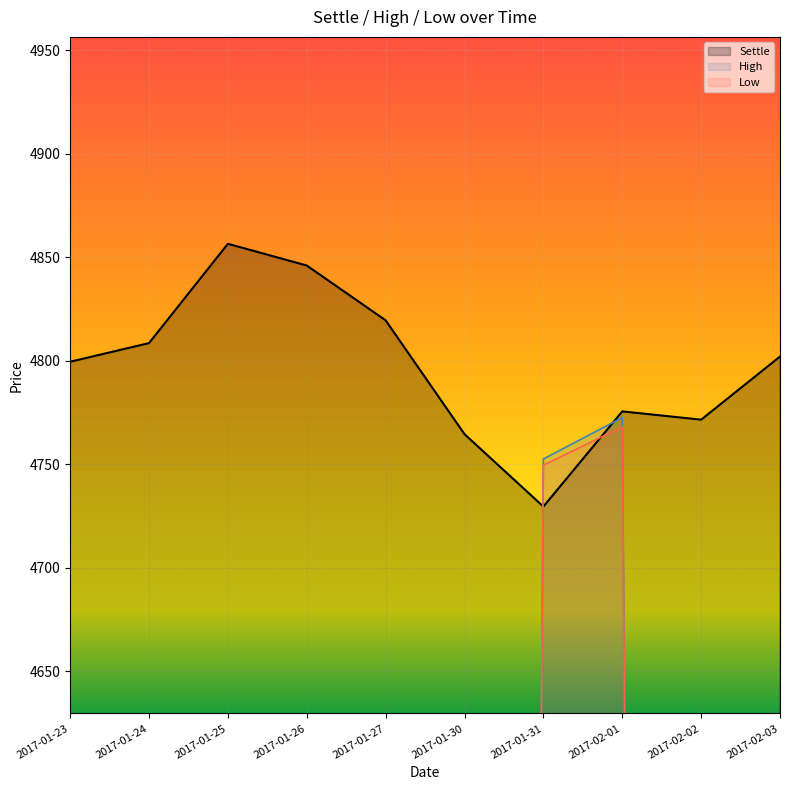

Is the value of Low at 2017-02-02 greater than the value of Settle at 2017-02-01?

No